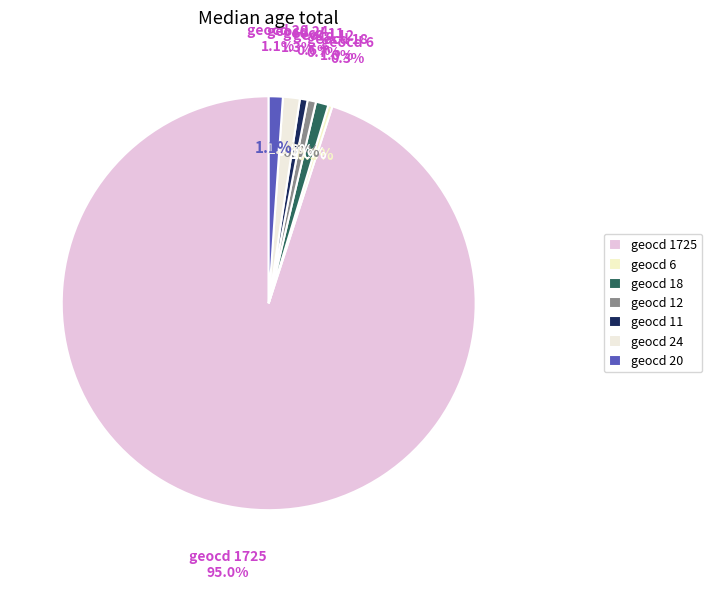

Which has a higher value, geocd_11 or geocd_1725?

geocd_1725